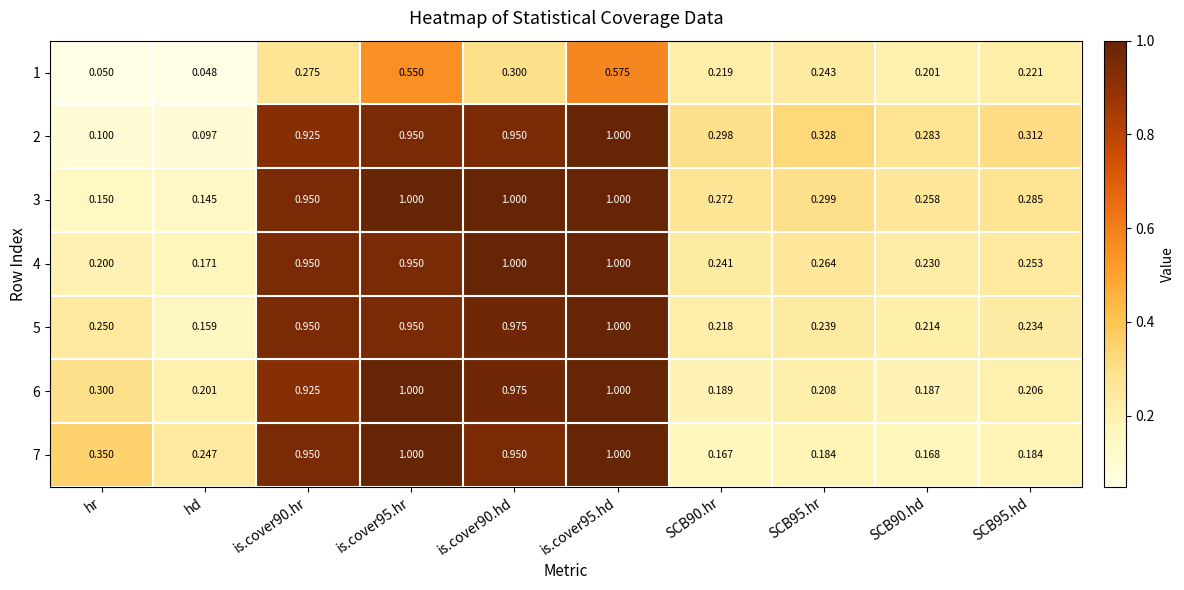

Which category has the lowest value in the 5 series?

hd